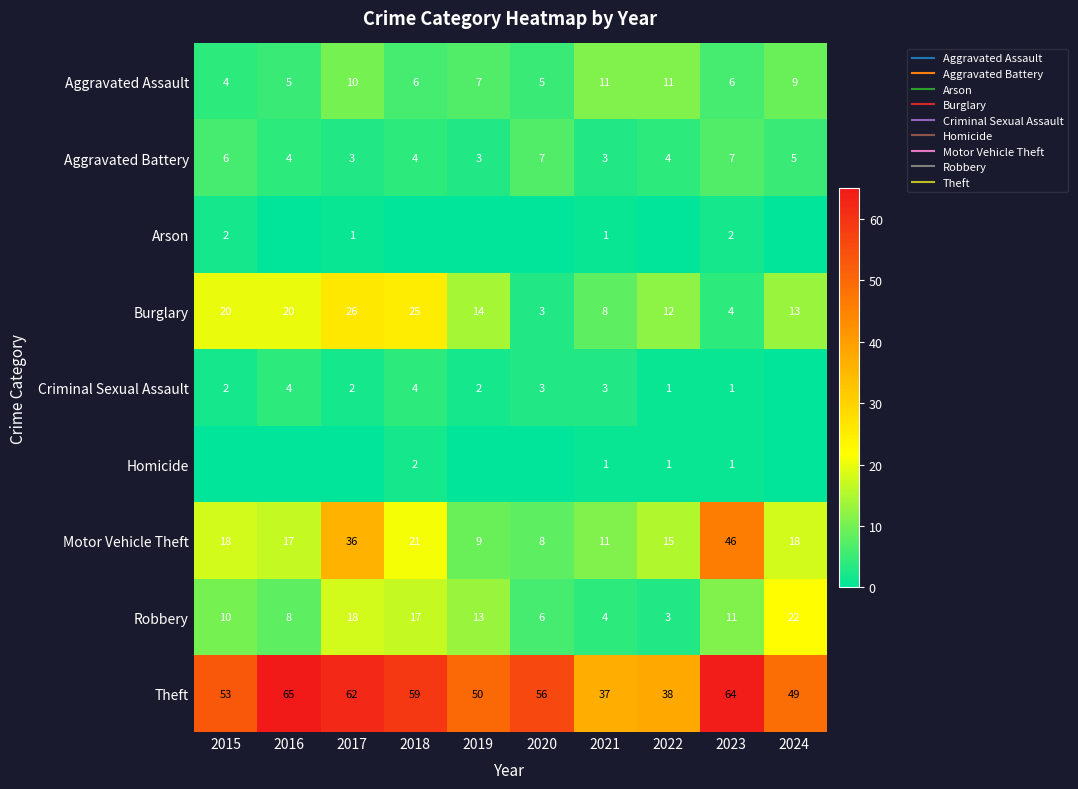

Which label corresponds to the smallest value in the chart?

2016